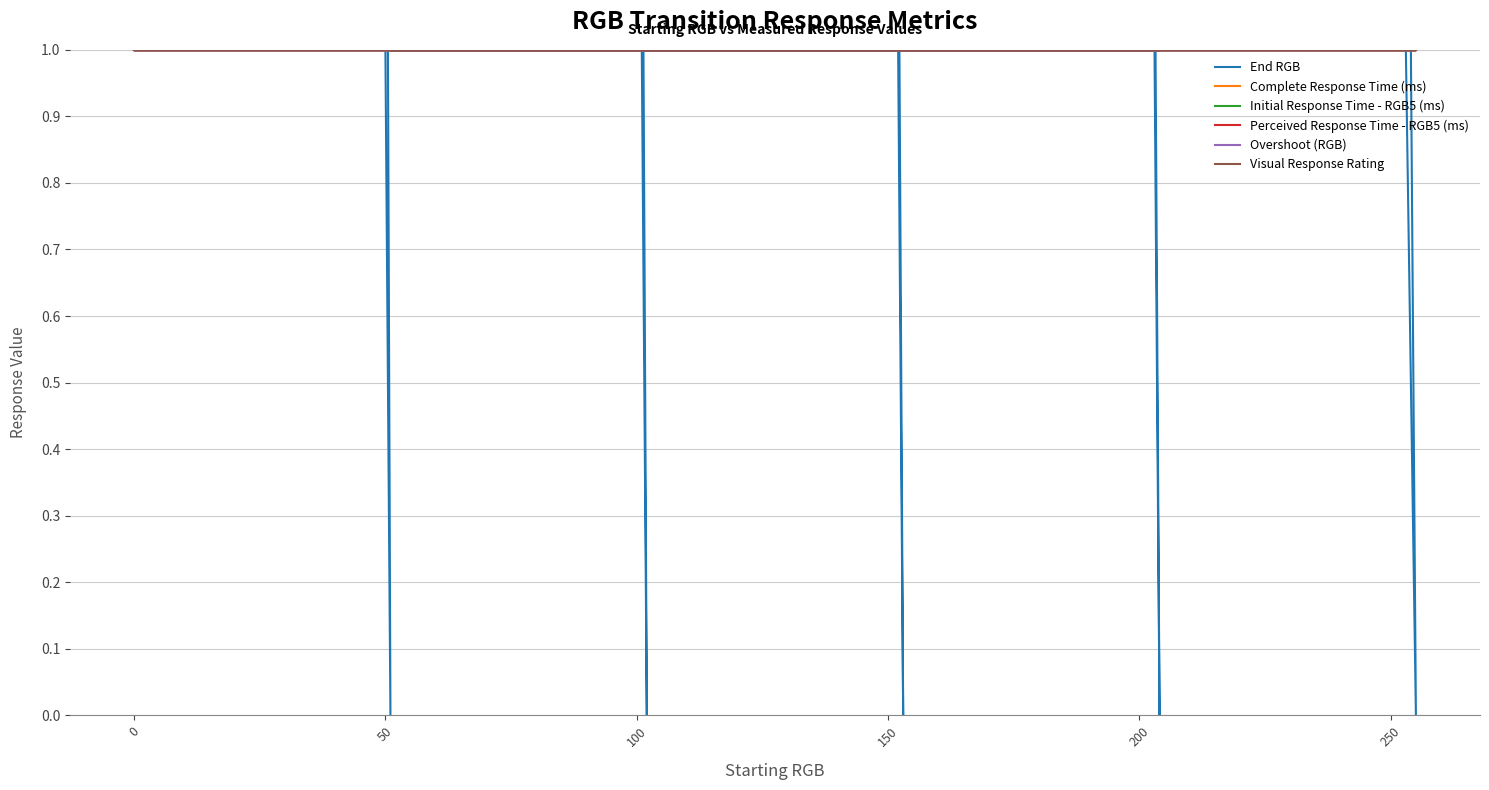

True or false: Overshoot (RGB) and Initial Response Time - RGB5 (ms) cross at least once.

False